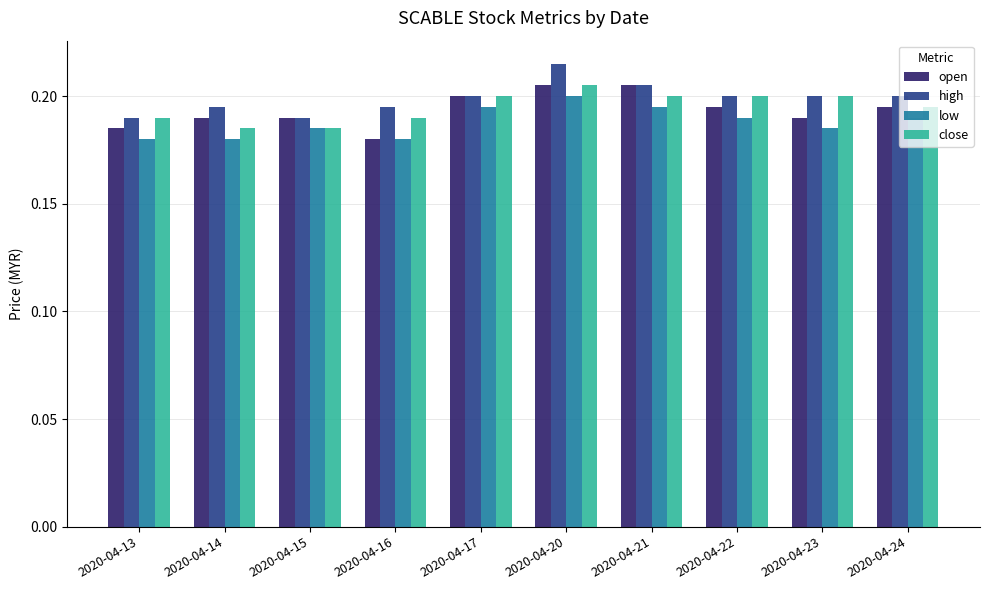

At which category does the chart reach its peak across all series?

2020-04-20